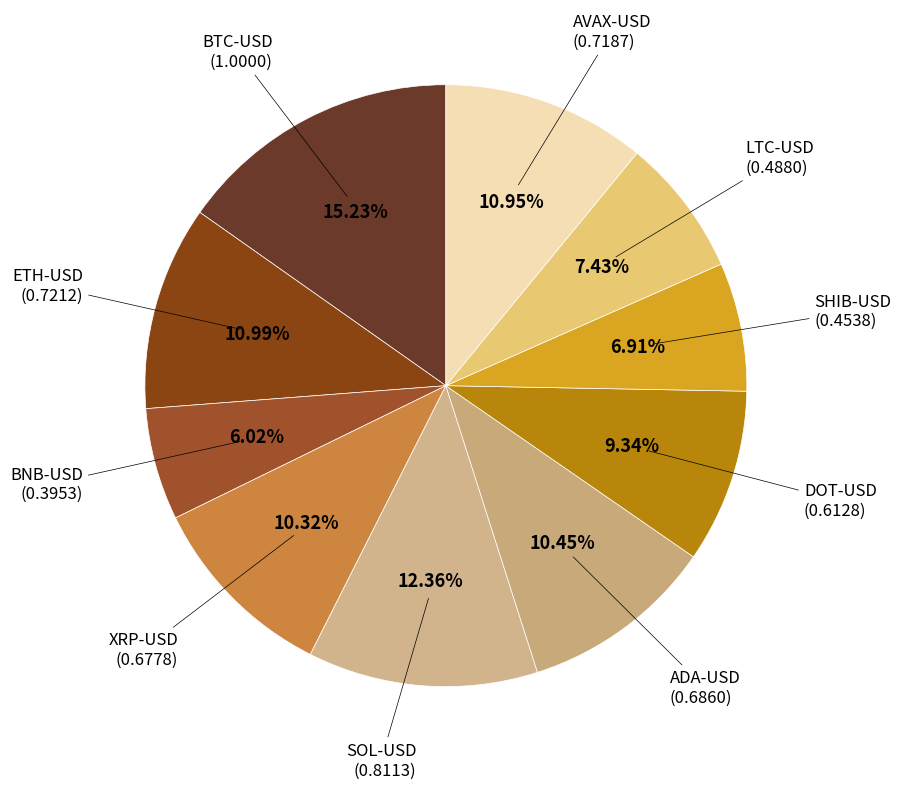

Count the number of slices in the pie.

10